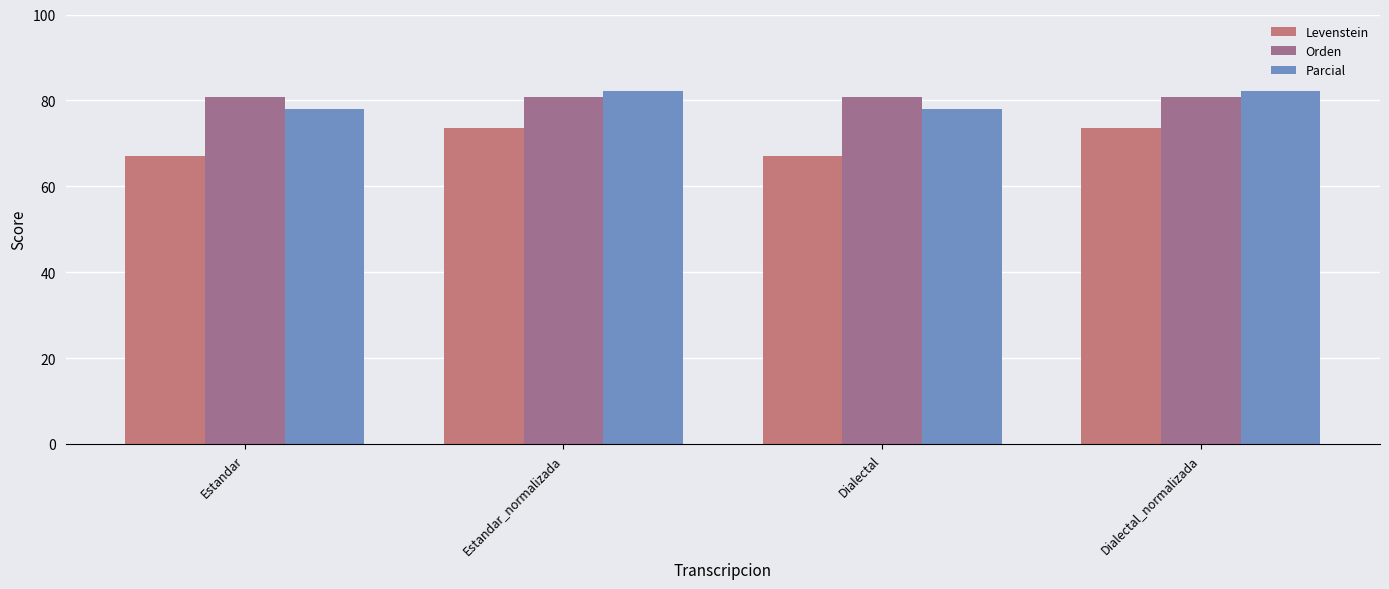

What is the value of the Parcial bar at the 4th from the left?

82.2